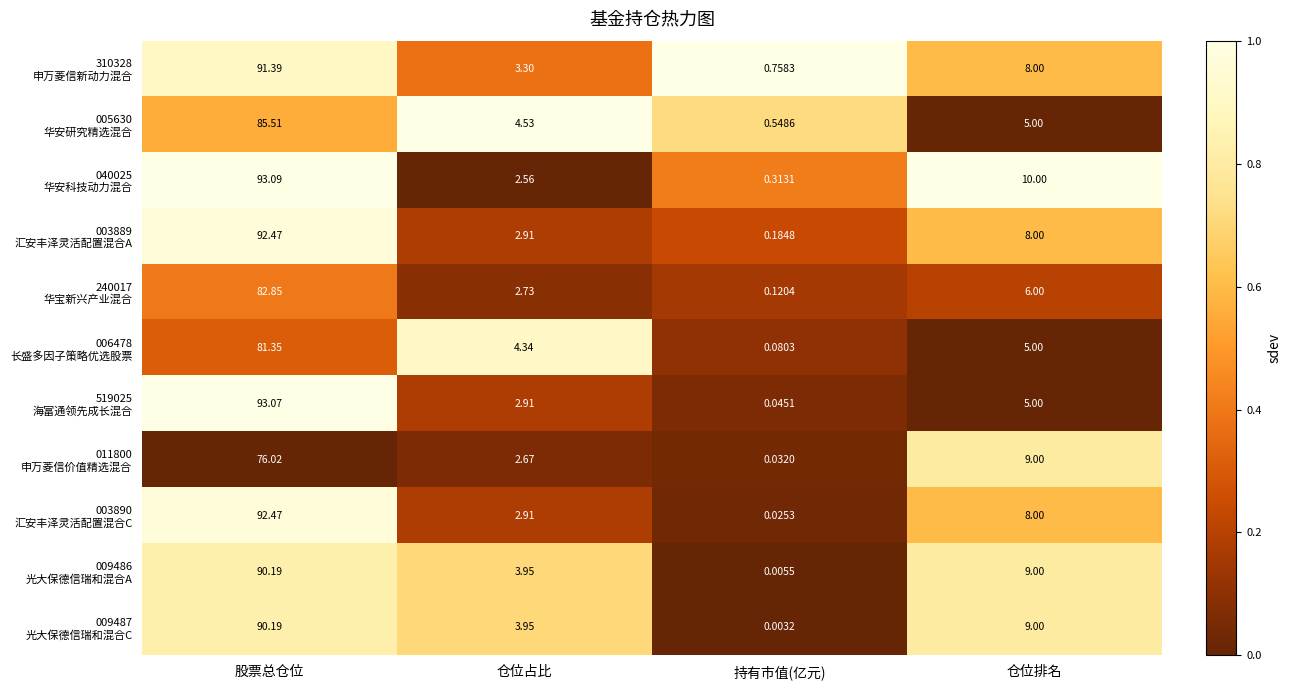

At which category is the sum across all series the highest?

股票总仓位